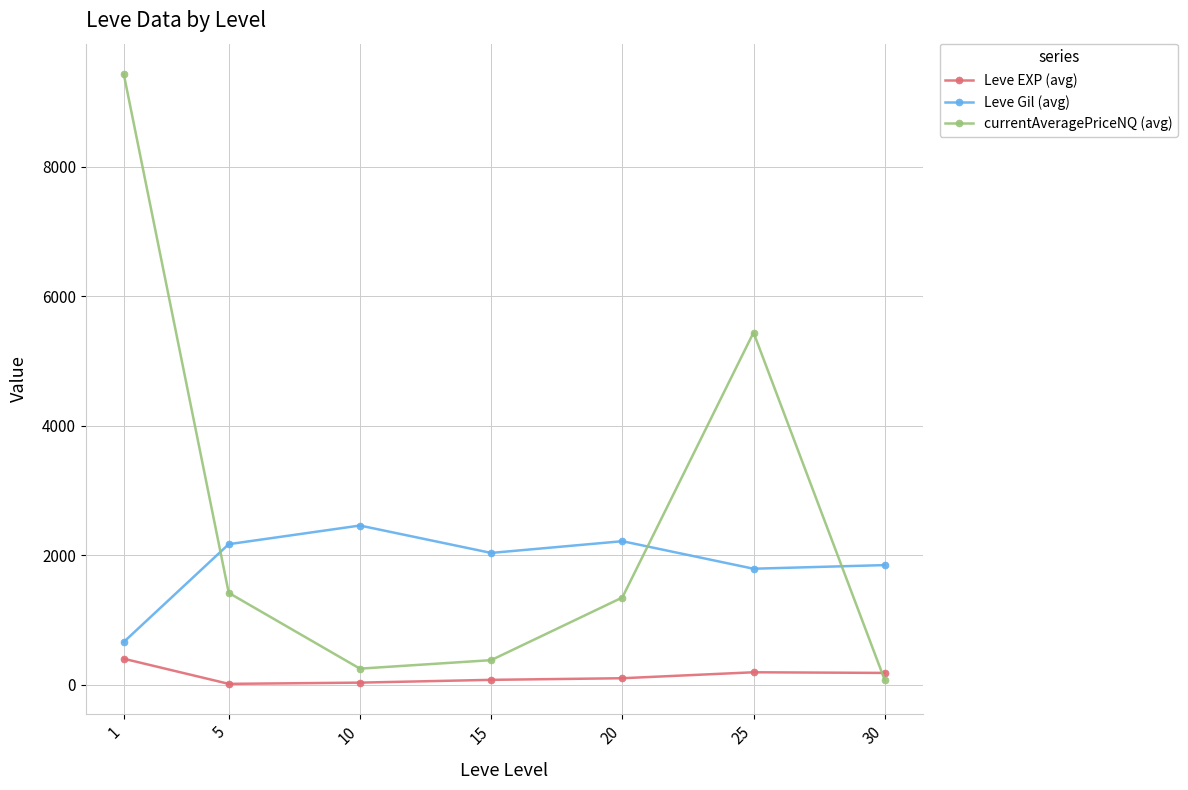

What is the minimum value for Leve EXP (avg)?

14.0